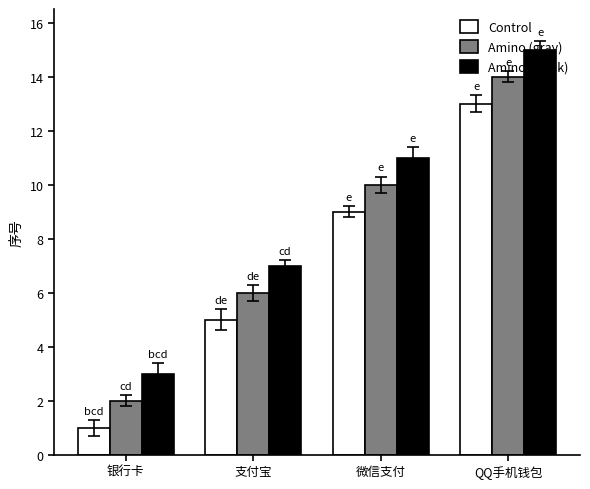

What is the difference between the maximum and minimum values in the Amino (black) series?

12